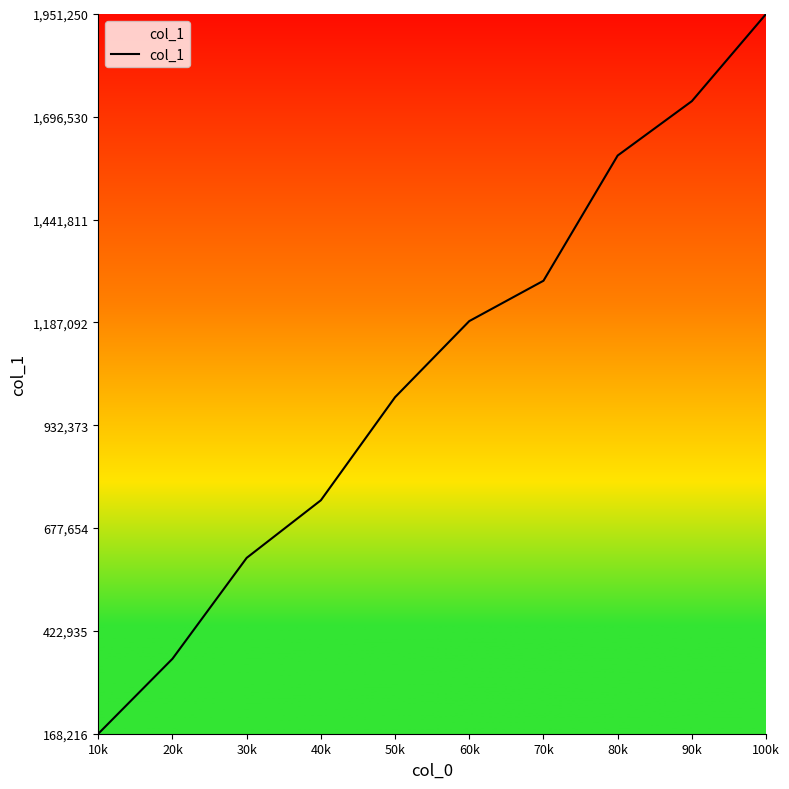

Between 30k and 40k, which is larger?

40k